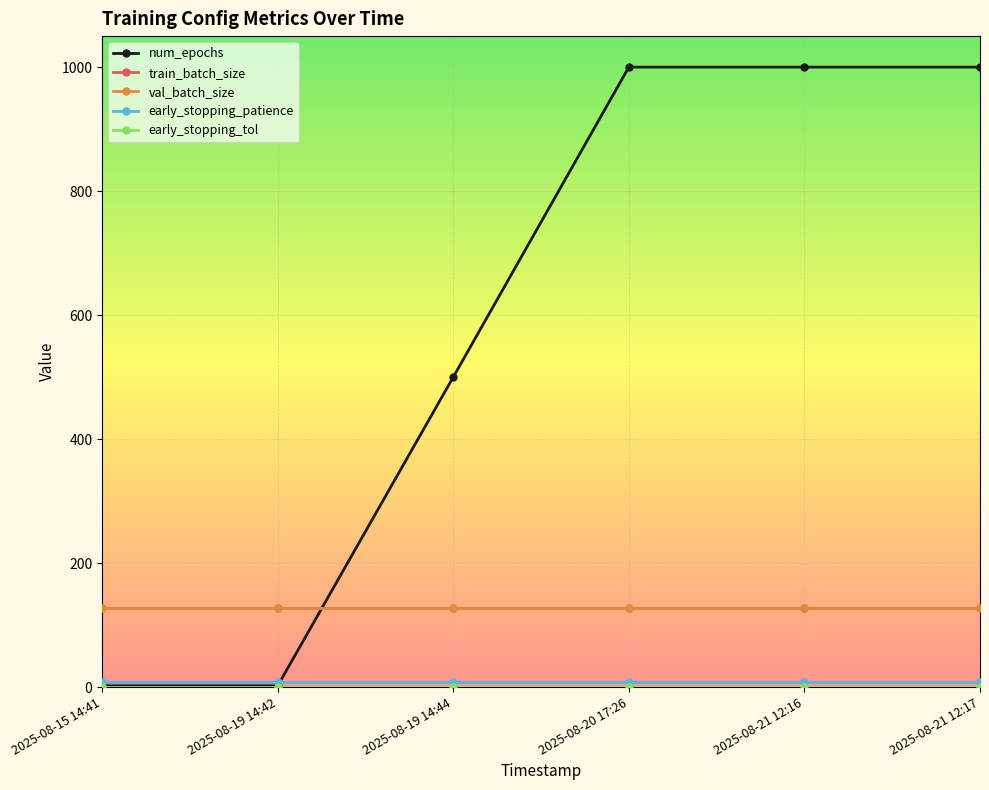

Does the chart have visible grid lines?

Yes